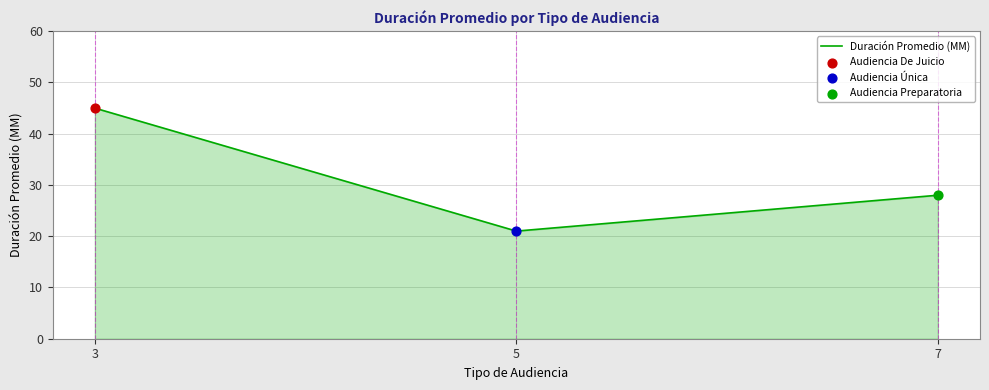

Between 5 and 3, which is larger?

3